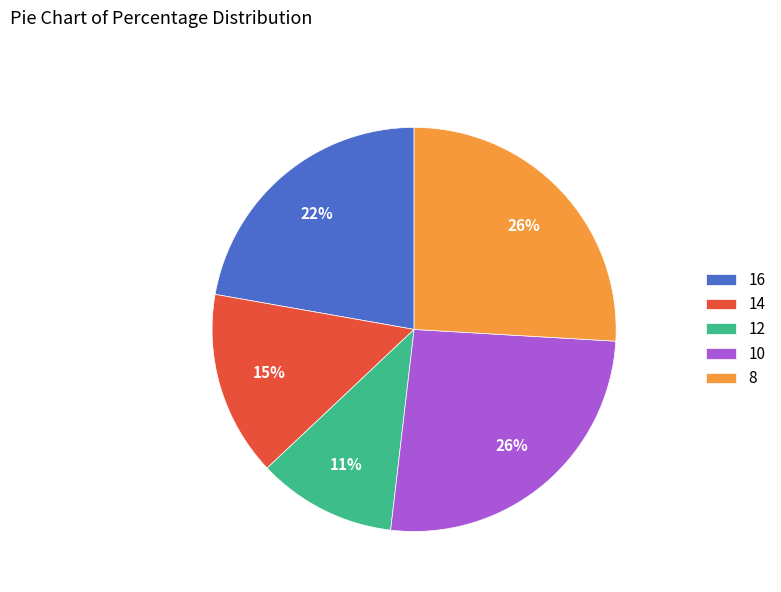

Do 16 and 14 together represent more than half of the pie?

No